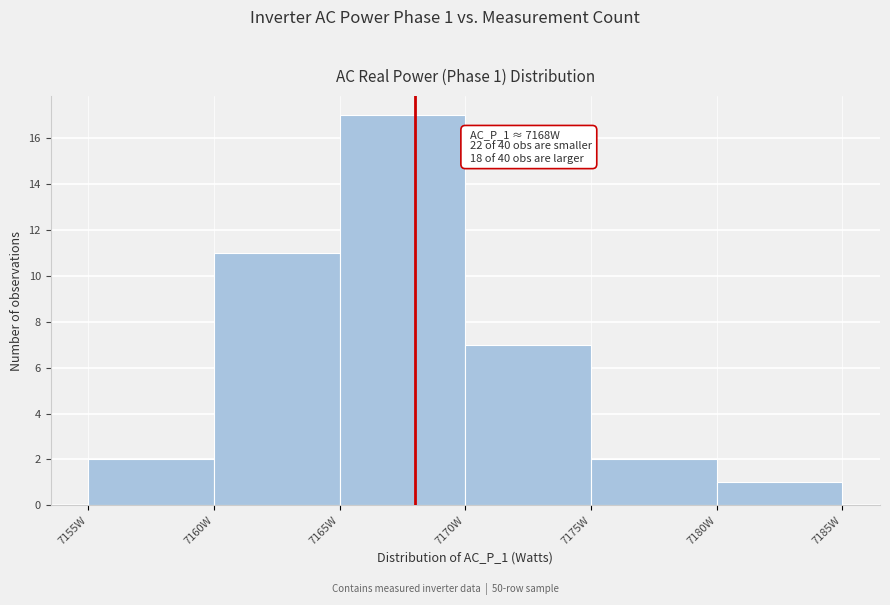

Which range on the x-axis has the tallest bar?

7165 to 7170